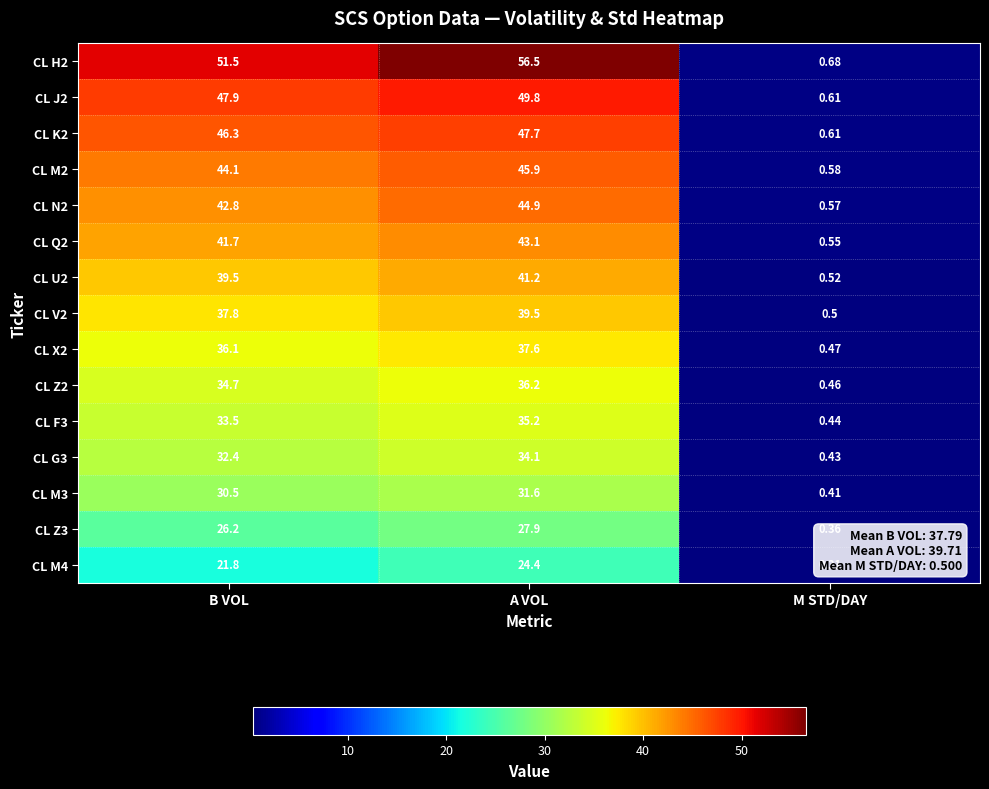

What is the total value across all series at A VOL?

595.6